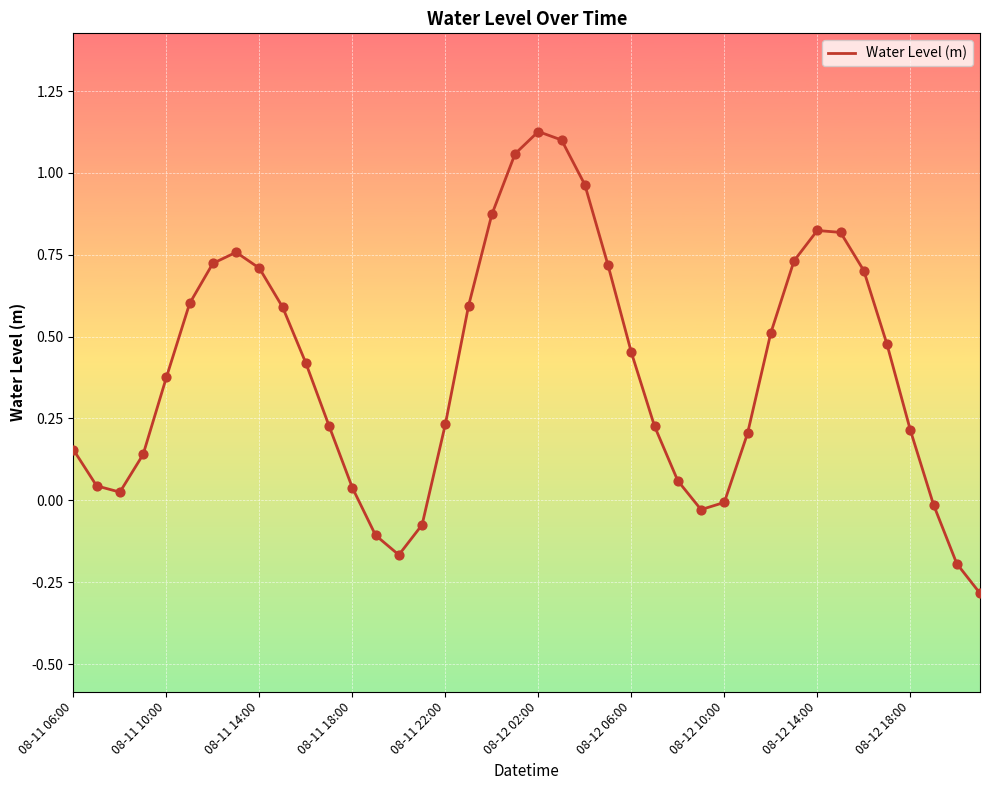

What is the difference between the maximum and minimum values?

1.4